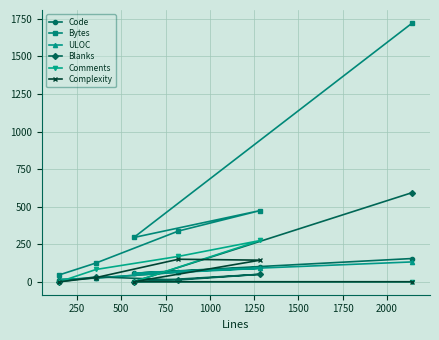

Which series has the largest range (max minus min)?

Bytes